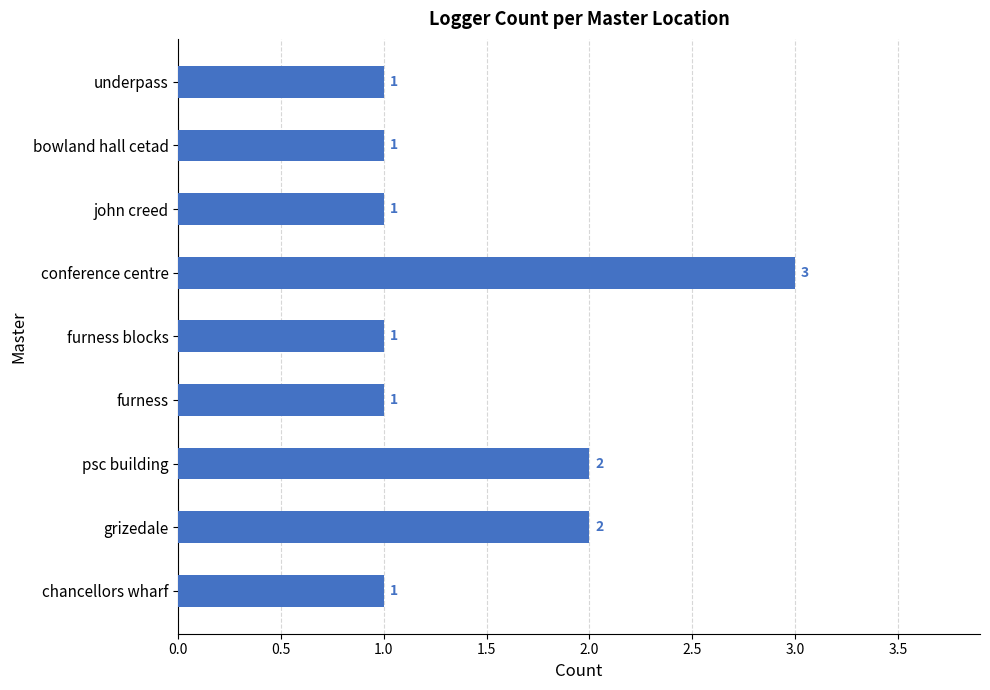

Does the chart contain any negative values?

No